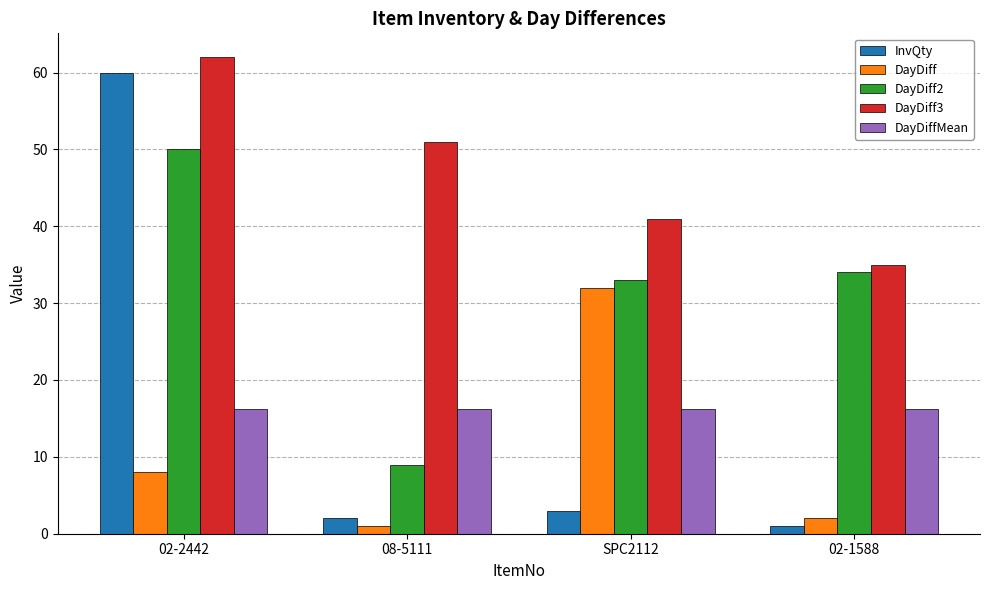

Reading left to right, what are all the values shown in this chart?

InvQty: 02-2442=60.0	08-5111=2.0	SPC2112=3.0	02-1588=1.0
DayDiff: 02-2442=8.0	08-5111=1.0	SPC2112=32.0	02-1588=2.0
DayDiff2: 02-2442=50.0	08-5111=9.0	SPC2112=33.0	02-1588=34.0
DayDiff3: 02-2442=62.0	08-5111=51.0	SPC2112=41.0	02-1588=35.0
DayDiffMean: 02-2442=16.2	08-5111=16.2	SPC2112=16.2	02-1588=16.2